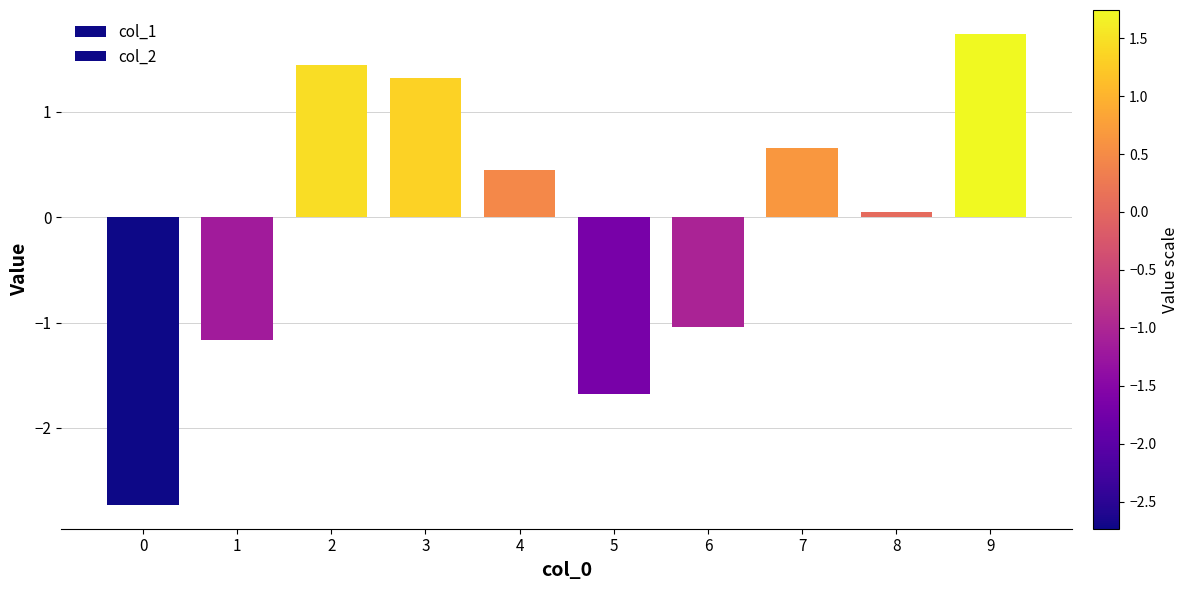

How many bars are there in total?

20